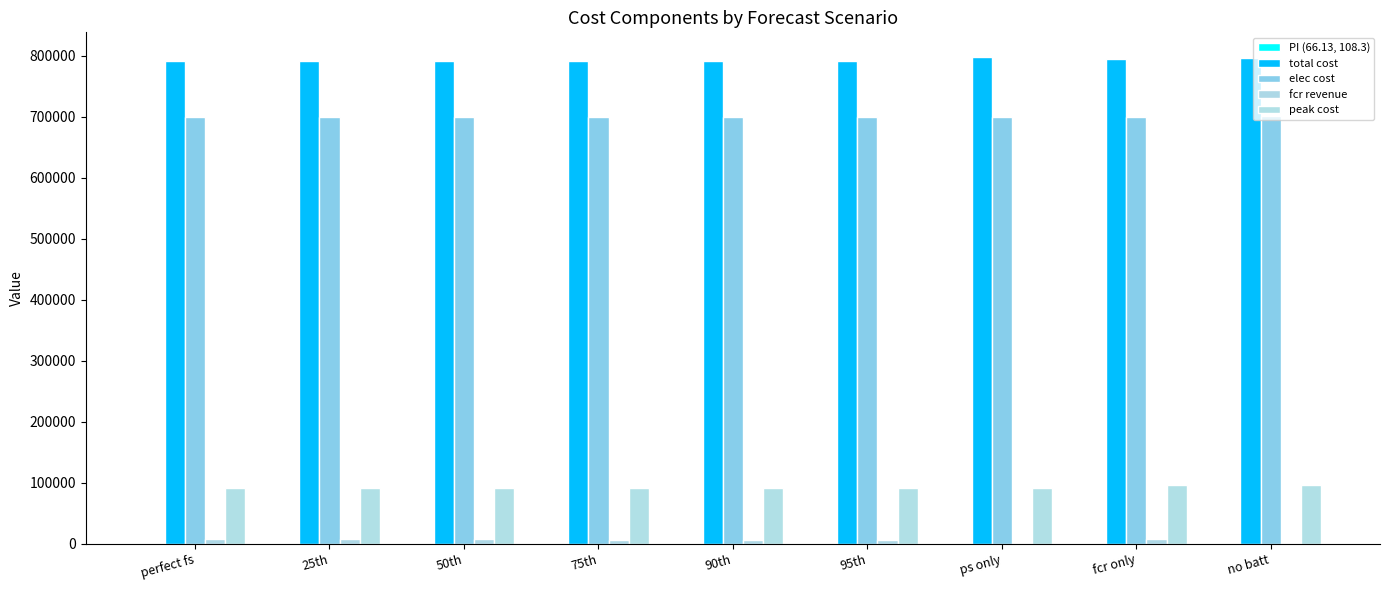

Which has a higher value, 50th or ps only?

50th